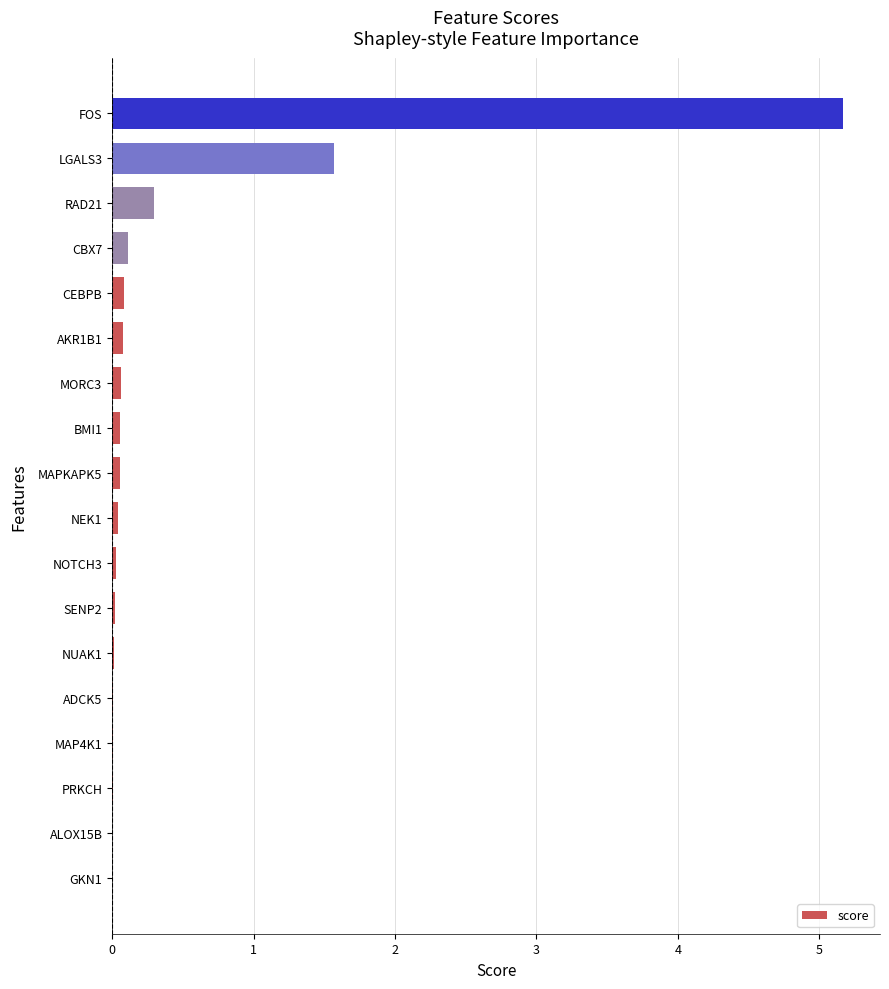

The value at LGALS3 is 0.9. True or false?

False